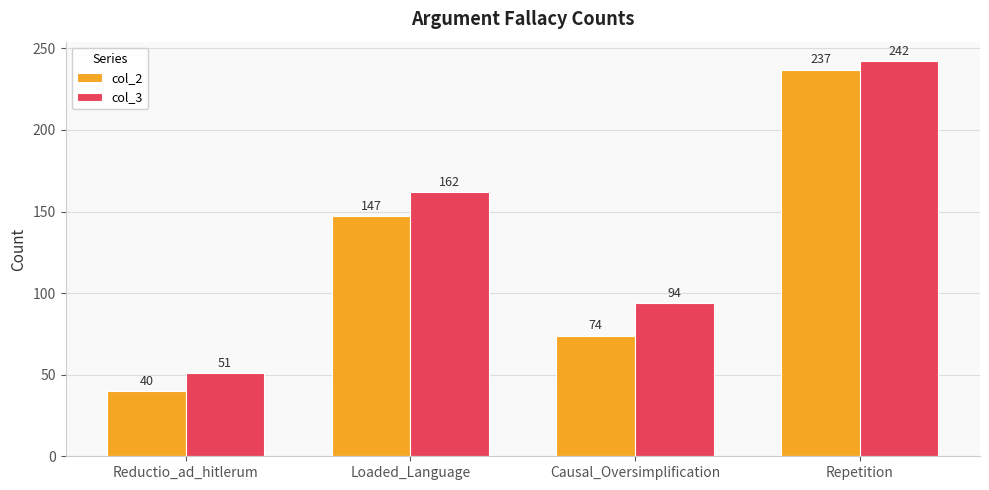

Which label corresponds to the largest value in the chart?

Repetition